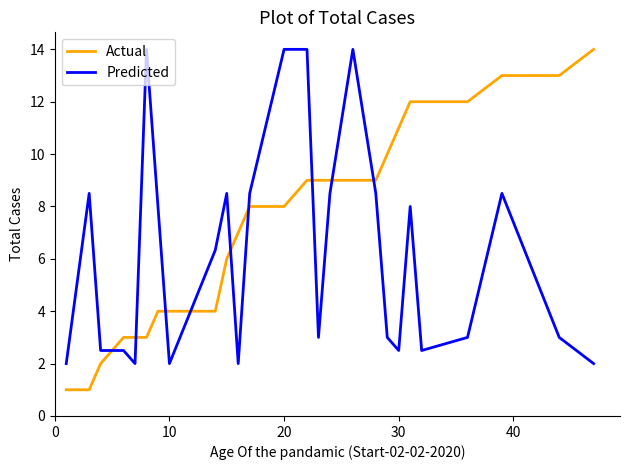

How many times do Predicted and Actual cross each other?

9